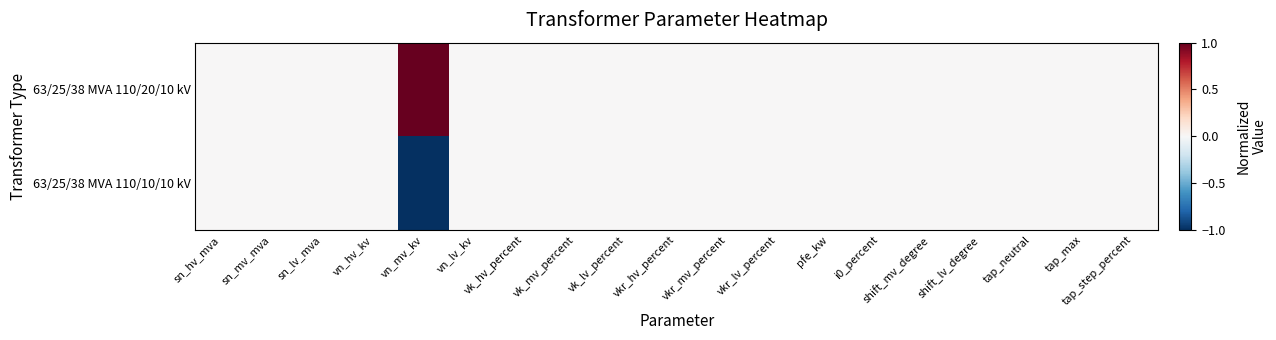

Which category has the lowest value across all series?

vn_mv_kv